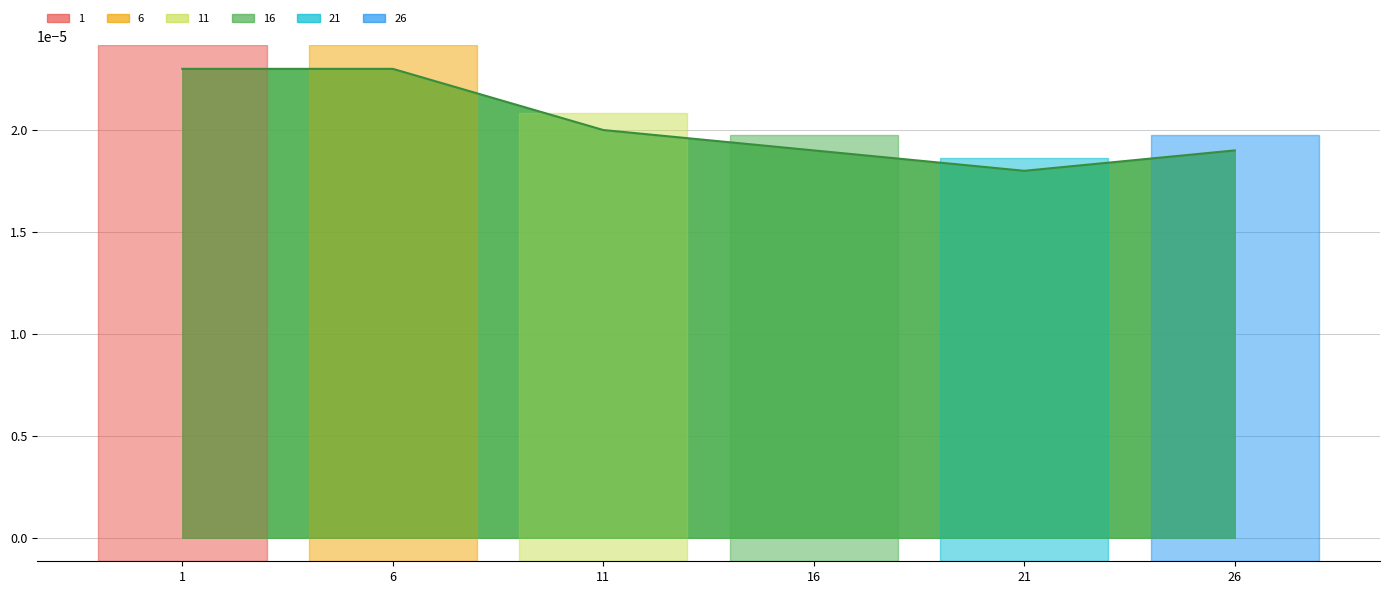

At which category does the data reach its first local valley?

21